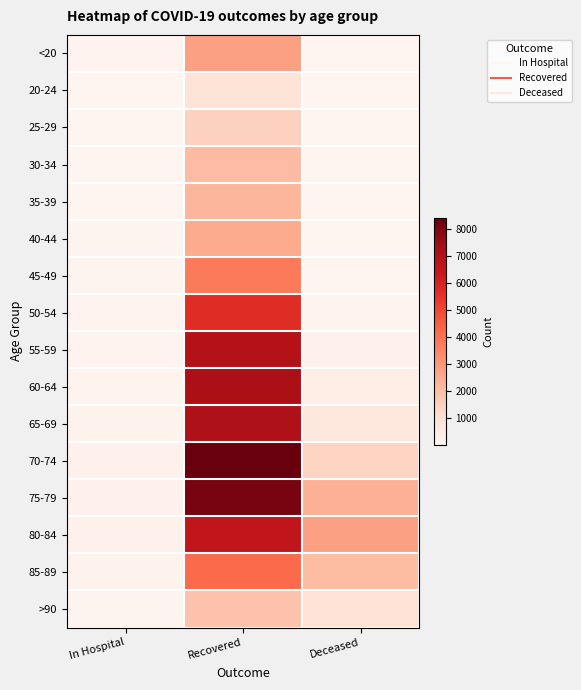

Reading right to left, transcribe all the data shown in this chart.

<20: Deceased=11	Recovered=2775	In Hospital=100
20-24: Deceased=3	Recovered=866	In Hospital=25
25-29: Deceased=3	Recovered=1469	In Hospital=27
30-34: Deceased=13	Recovered=2096	In Hospital=25
35-39: Deceased=12	Recovered=2212	In Hospital=34
40-44: Deceased=19	Recovered=2505	In Hospital=49
45-49: Deceased=33	Recovered=3770	In Hospital=49
50-54: Deceased=98	Recovered=5716	In Hospital=77
55-59: Deceased=170	Recovered=6916	In Hospital=76
60-64: Deceased=336	Recovered=7161	In Hospital=111
65-69: Deceased=688	Recovered=7105	In Hospital=139
70-74: Deceased=1404	Recovered=8421	In Hospital=191
75-79: Deceased=2364	Recovered=8102	In Hospital=200
80-84: Deceased=2771	Recovered=6580	In Hospital=185
85-89: Deceased=2067	Recovered=4186	In Hospital=145
>90: Deceased=895	Recovered=1892	In Hospital=52